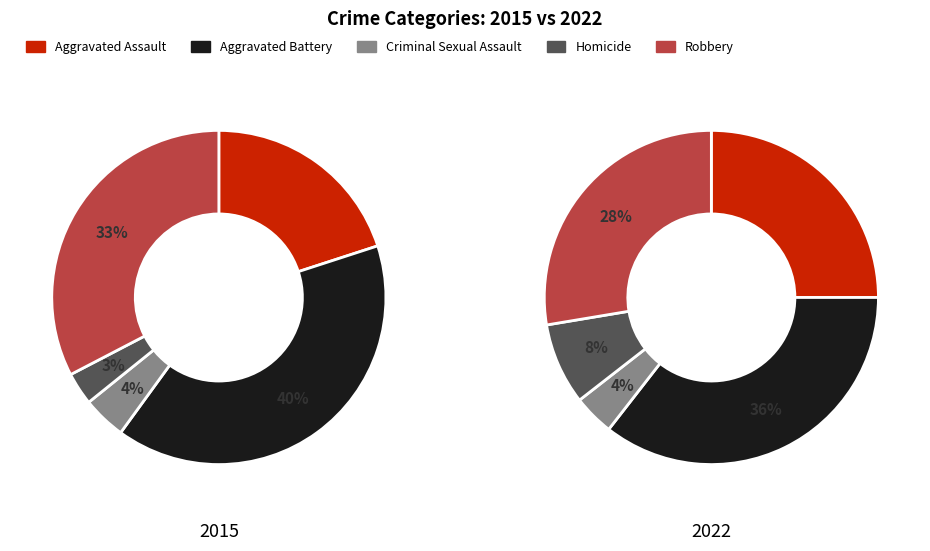

To the nearest percent, what is the difference between the Homicide and Criminal Sexual Assault slice percentages?

1%